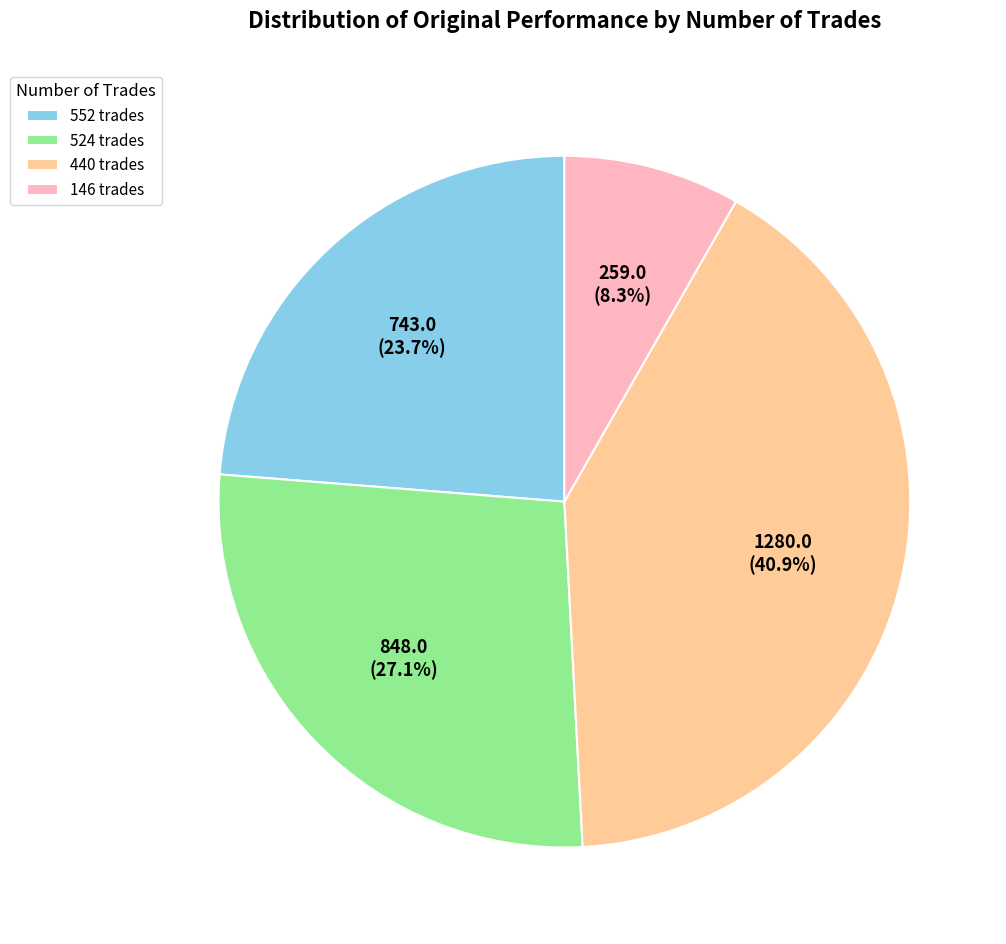

Does any single category account for the majority?

No